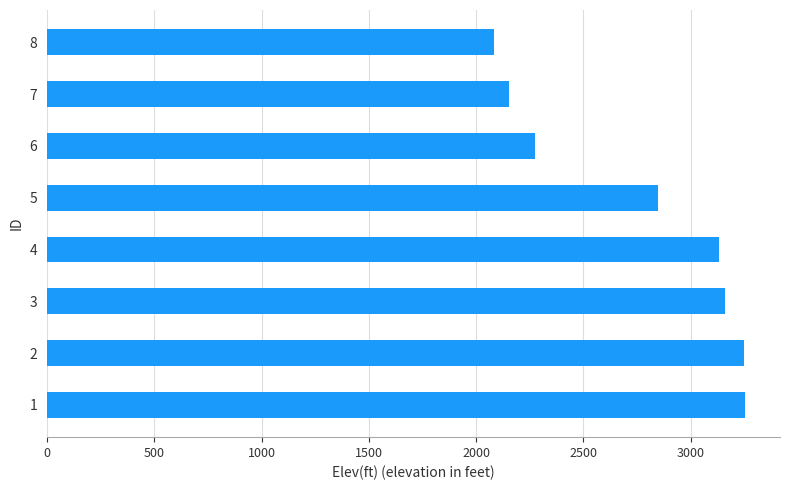

Is it true that the value at 2 is 3249.5?

True